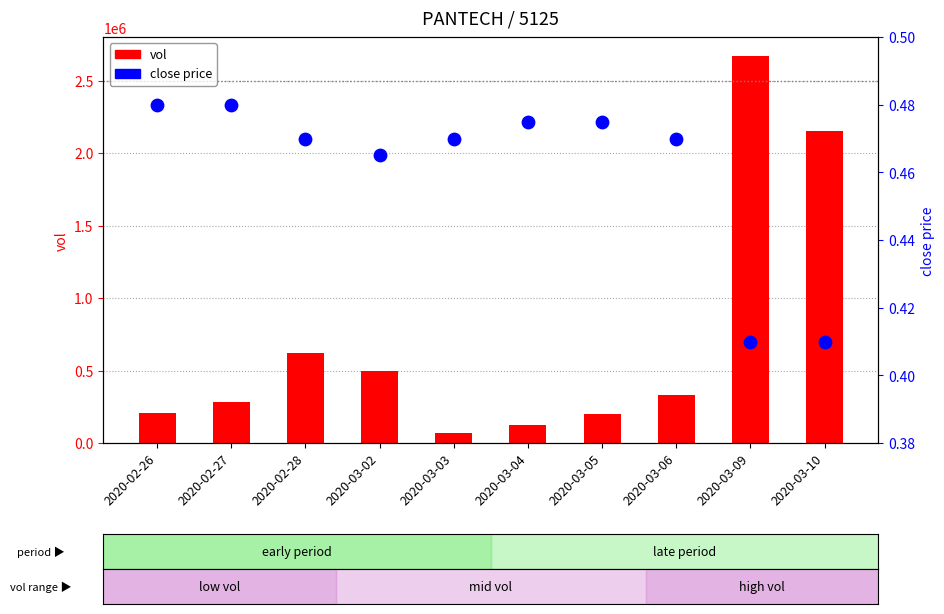

Which series has the widest spread of Y values?

vol